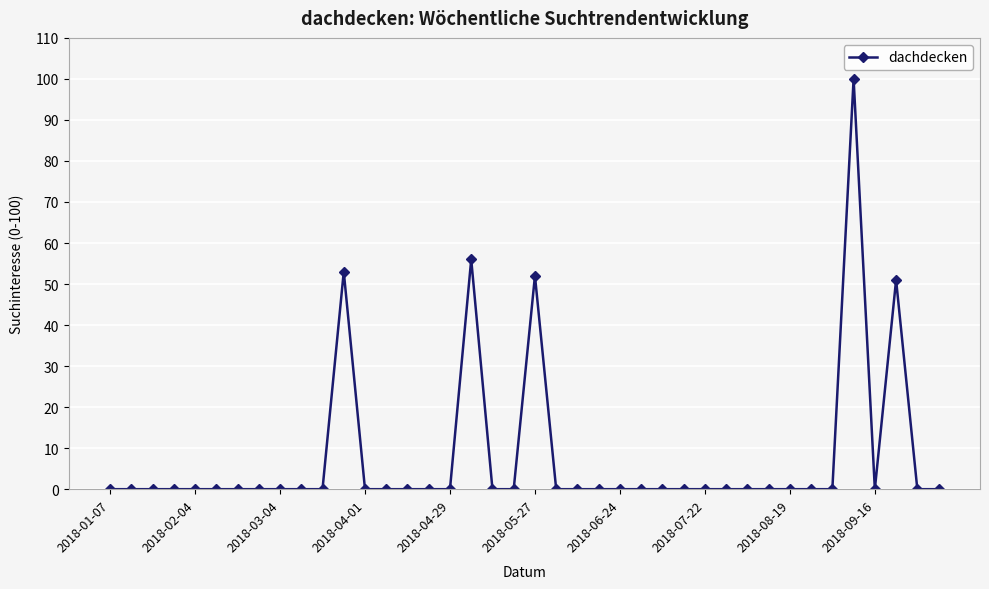

What is the difference between the maximum and second lowest values?

100